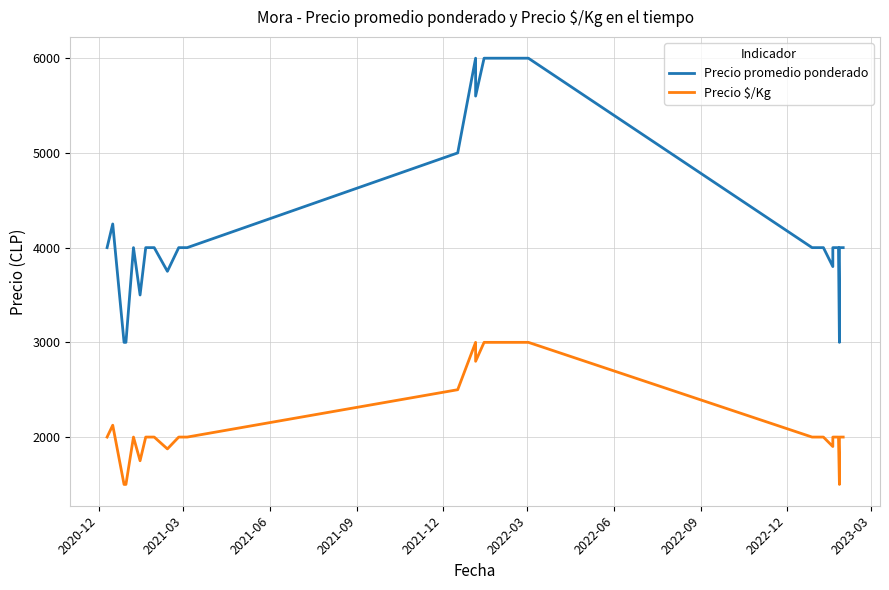

Does the chart have visible grid lines?

Yes